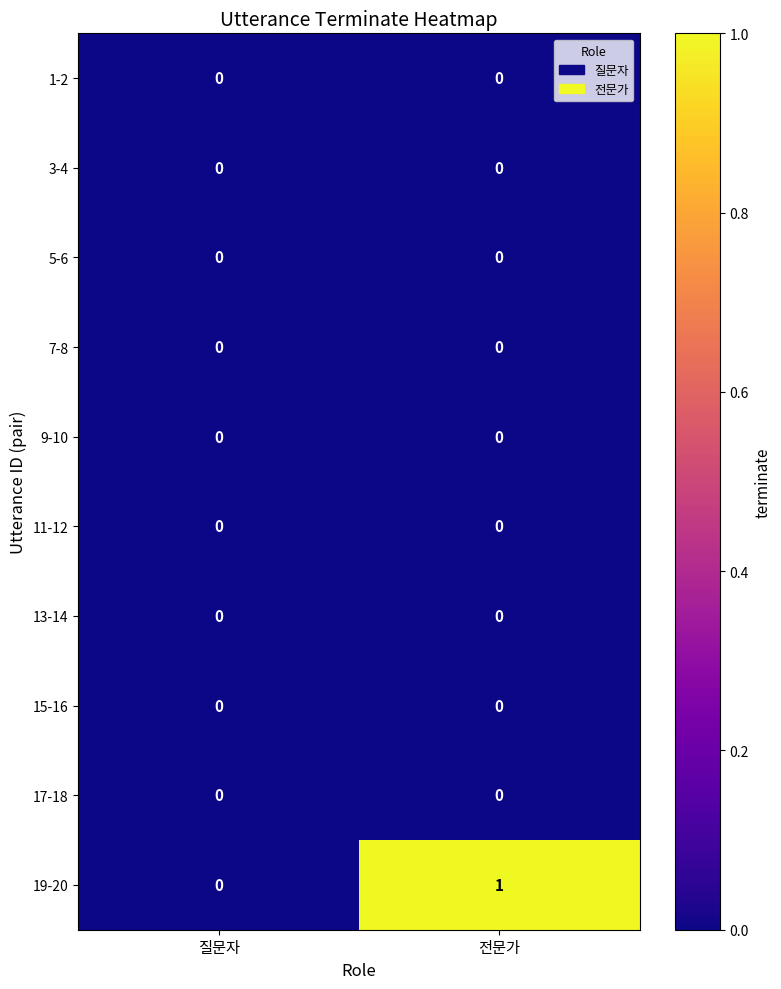

Which series has the largest range (max minus min)?

19-20